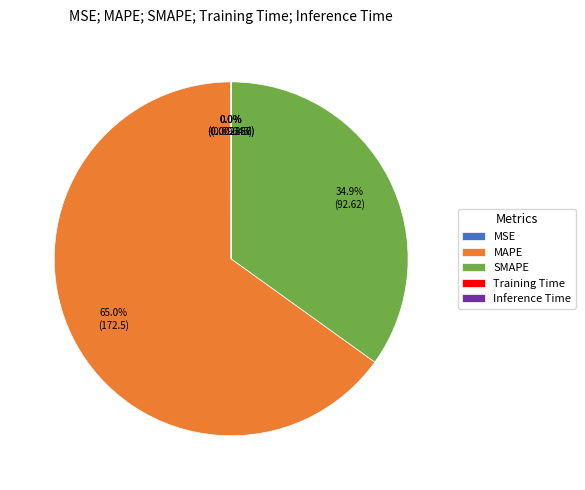

What is the total percentage of SMAPE and MAPE?

100.0%